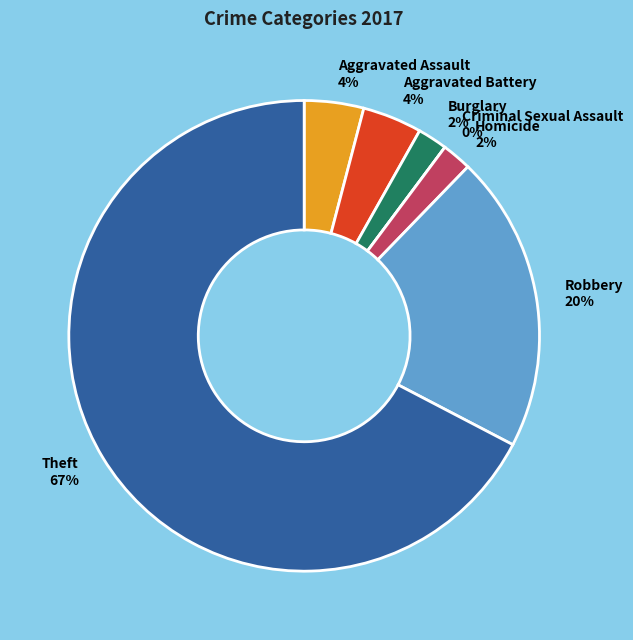

What is the majority slice?

Theft